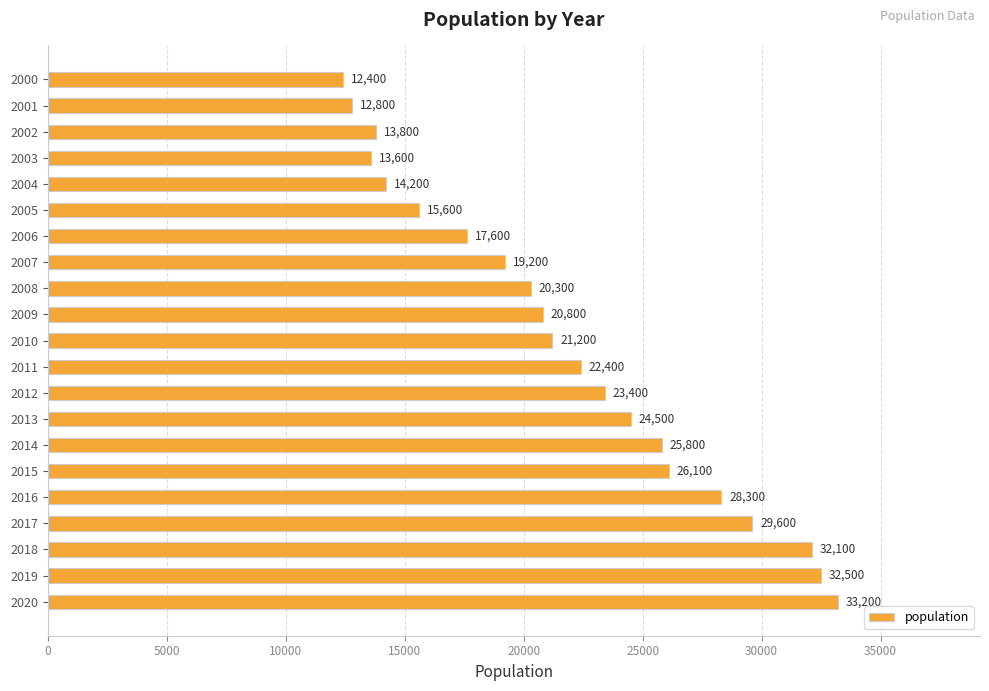

The value at 2000 is 5653. True or false?

False